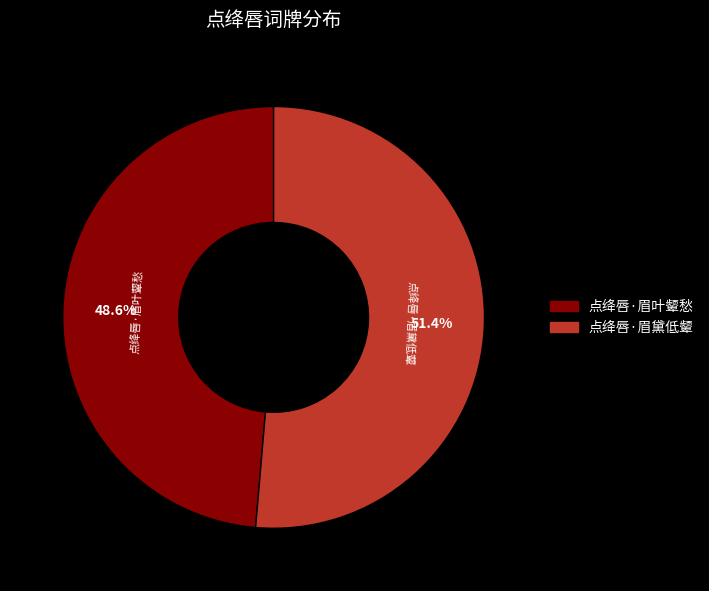

Rank the categories by value from lowest to highest.

点绛唇·眉叶颦愁, 点绛唇·眉黛低颦